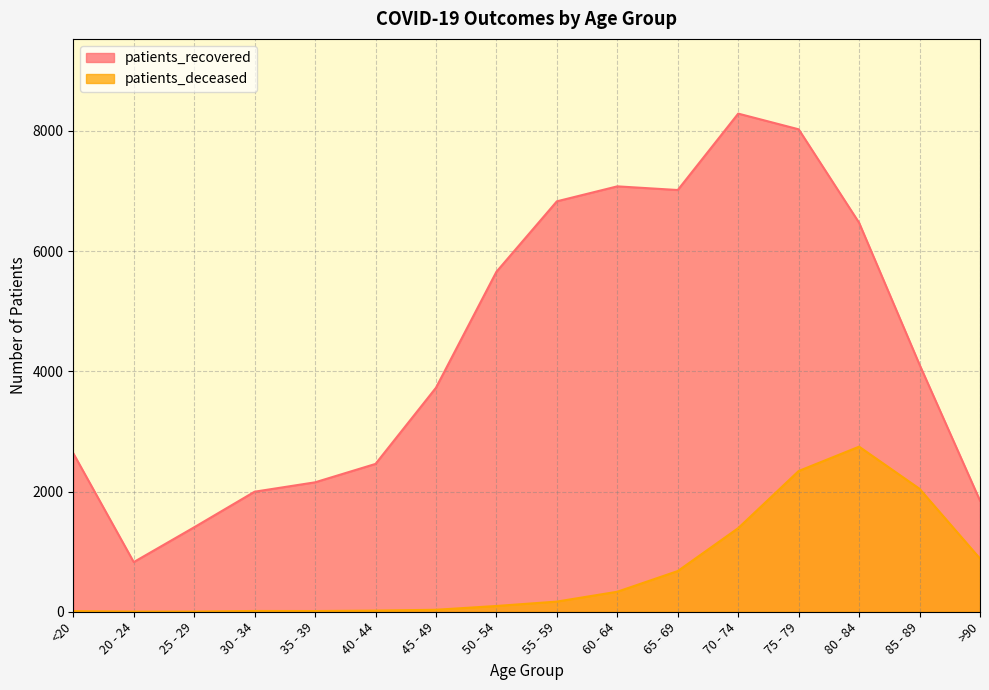

Rank the series at 80 - 84 from lowest to highest value.

patients_deceased, patients_recovered